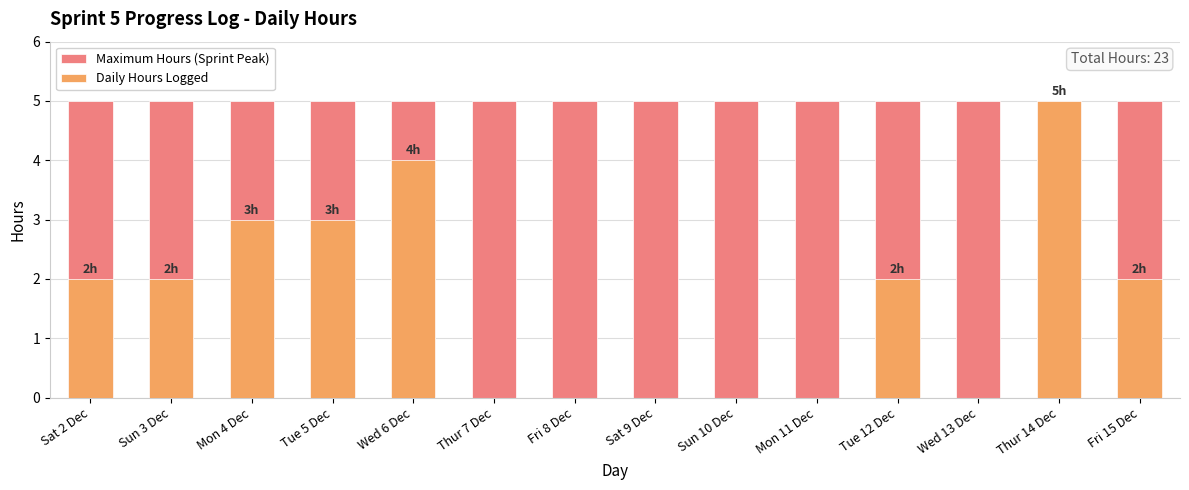

Rank the series by their average value, from lowest to highest.

Daily Hours Logged, Maximum Hours (Sprint Peak)